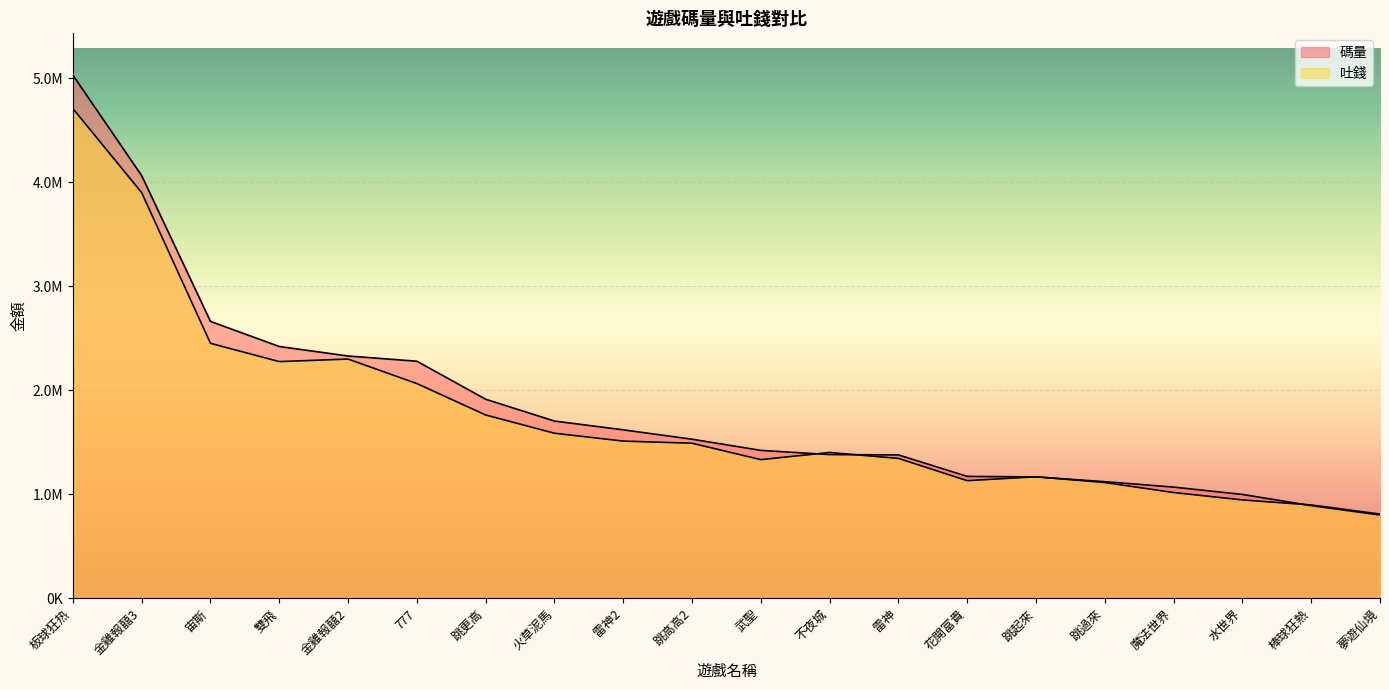

What are all the series names shown in the legend?

碼量, 吐錢